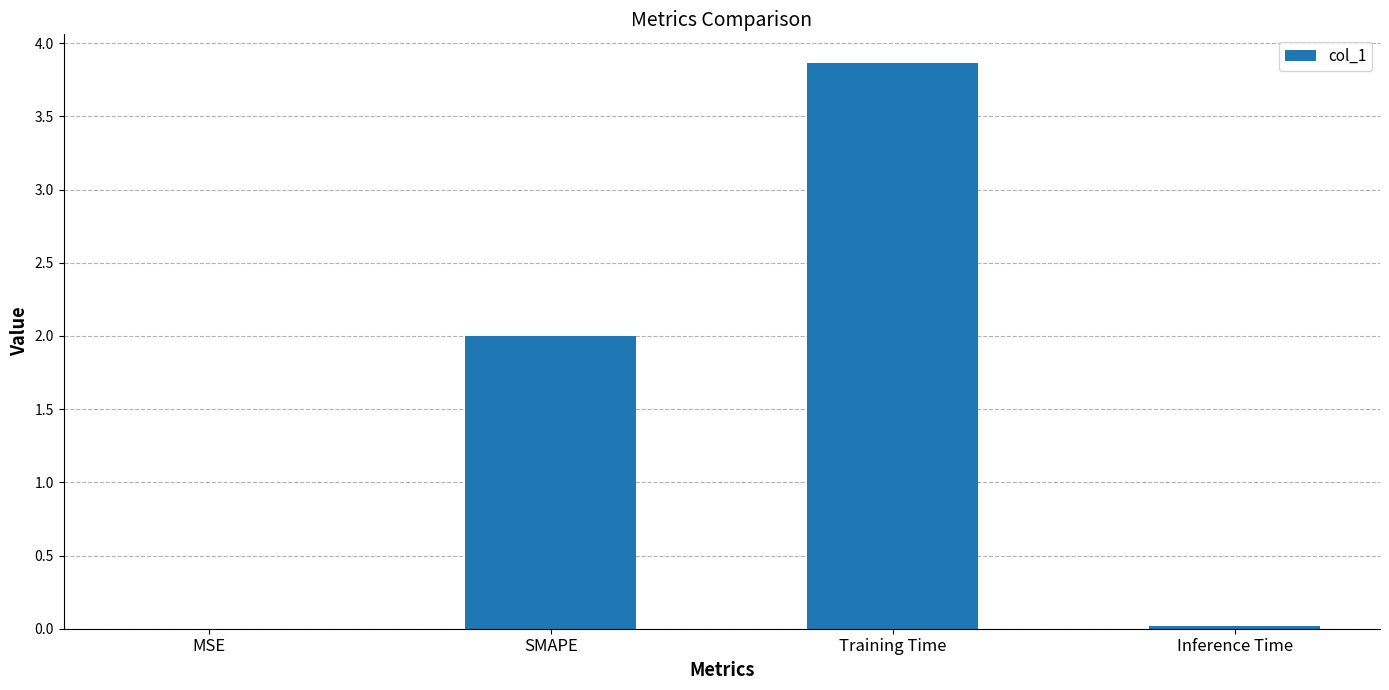

What is the greatest value displayed?

3.9